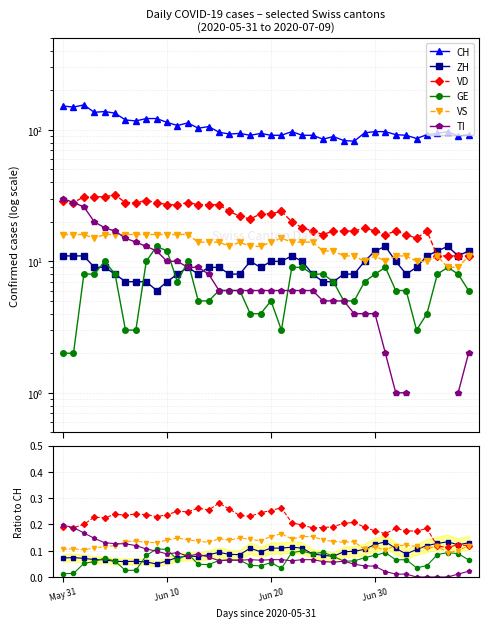

Reading left to right, list all the values displayed in this chart.

CH: 152.0	149.0	155.0	136.0	138.0	134.0	119.0	117.0	122.0	122.0	114.0	108.0	113.0	103.0	106.0	96.0	93.0	94.0	91.0	94.0	91.0	91.0	97.0	91.0	91.0	85.0	89.0	83.0	82.0	95.0	97.0	97.0	92.0	91.0	86.0	92.0	94.0	97.0	90.0	92.0
ZH: 0.1	0.1	0.1	0.1	0.1	0.1	0.1	0.1	0.1	0.0	0.1	0.1	0.1	0.1	0.1	0.1	0.1	0.1	0.1	0.1	0.1	0.1	0.1	0.1	0.1	0.1	0.1	0.1	0.1	0.1	0.1	0.1	0.1	0.1	0.1	0.1	0.1	0.1	0.1	0.1
VD: 0.2	0.2	0.2	0.2	0.2	0.2	0.2	0.2	0.2	0.2	0.2	0.2	0.2	0.3	0.3	0.3	0.3	0.2	0.2	0.2	0.3	0.3	0.2	0.2	0.2	0.2	0.2	0.2	0.2	0.2	0.2	0.2	0.2	0.2	0.2	0.2	0.1	0.1	0.1	0.1
GE: 0.0	0.0	0.1	0.1	0.1	0.1	0.0	0.0	0.1	0.1	0.1	0.1	0.1	0.0	0.0	0.1	0.1	0.1	0.0	0.0	0.1	0.0	0.1	0.1	0.1	0.1	0.1	0.1	0.1	0.1	0.1	0.1	0.1	0.1	0.0	0.0	0.1	0.1	0.1	0.1
VS: 0.1	0.1	0.1	0.1	0.1	0.1	0.1	0.1	0.1	0.1	0.1	0.1	0.1	0.1	0.1	0.1	0.1	0.1	0.1	0.1	0.2	0.2	0.1	0.2	0.2	0.1	0.1	0.1	0.1	0.1	0.1	0.1	0.1	0.1	0.1	0.1	0.1	0.1	0.1	0.1
TI: 0.2	0.2	0.2	0.1	0.1	0.1	0.1	0.1	0.1	0.1	0.1	0.1	0.1	0.1	0.1	0.1	0.1	0.1	0.1	0.1	0.1	0.1	0.1	0.1	0.1	0.1	0.1	0.1	0.0	0.0	0.0	0.0	0.0	0.0	0.0	0.0	0.0	0.0	0.0	0.0